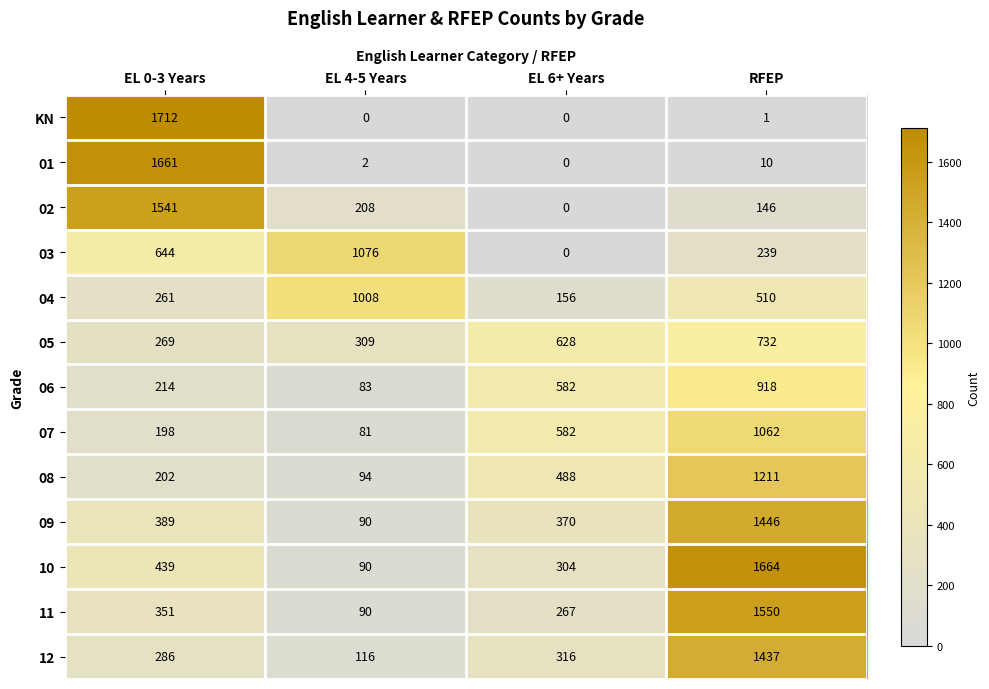

What is the difference between the highest and lowest values at EL 4-5 Years?

1076